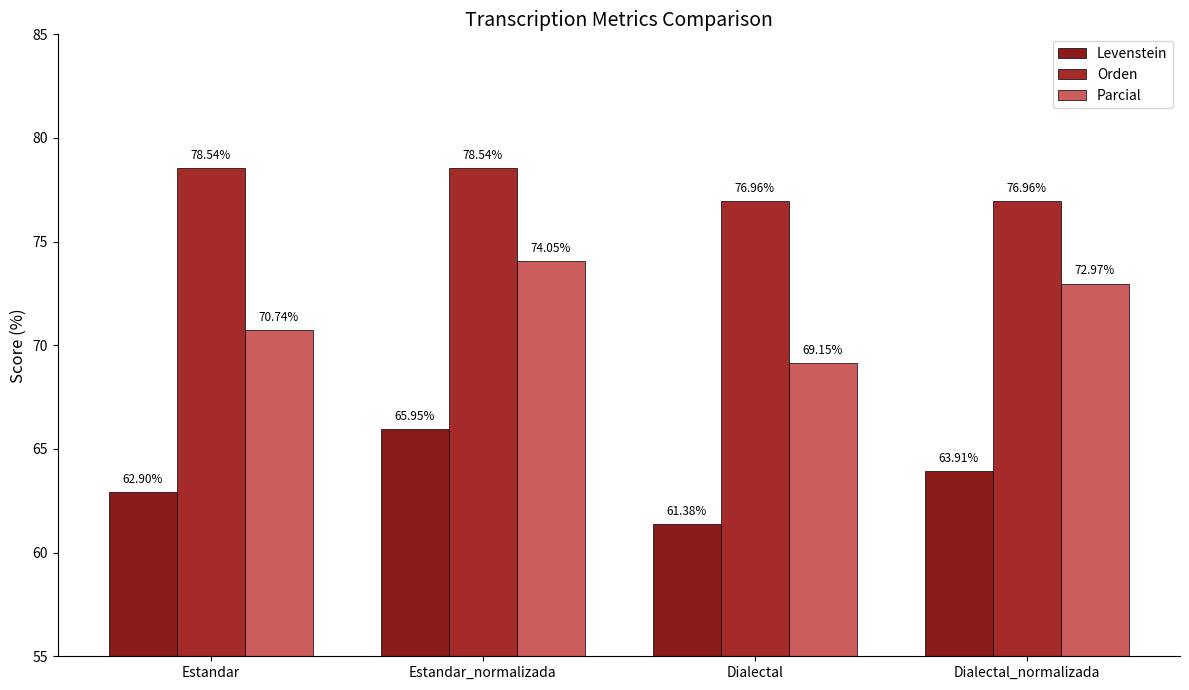

Rank the categories by Parcial value from lowest to highest.

Dialectal, Estandar, Dialectal_normalizada, Estandar_normalizada